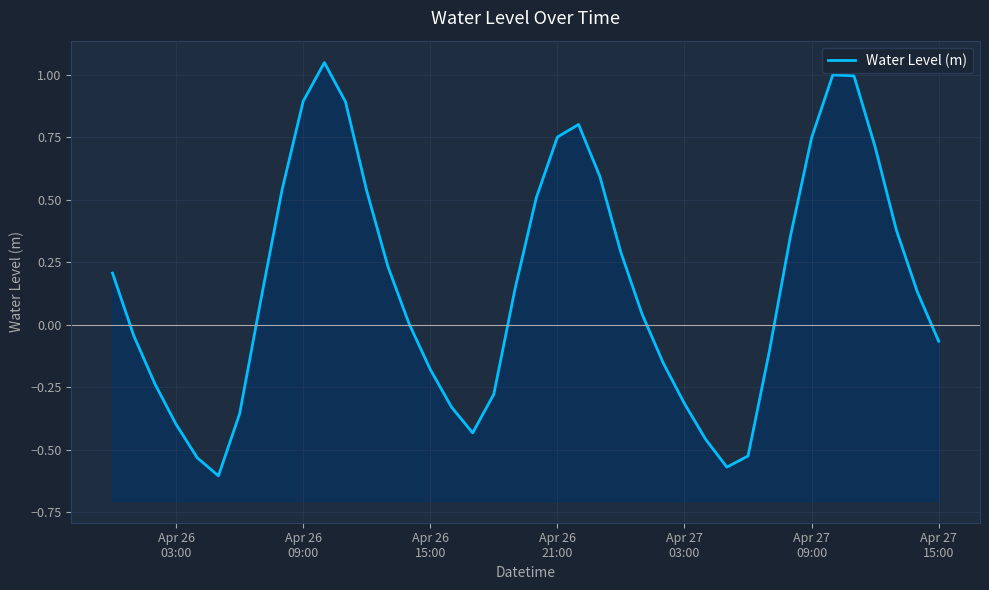

Reading right to left, list all the values displayed in this chart.

-0.1	0.1	0.4	0.7	1.0	1.0	0.7	0.4	-0.1	-0.5	-0.6	-0.5	-0.3	-0.2	0.0	0.3	0.6	0.8	0.8	0.5	0.1	-0.3	-0.4	-0.3	-0.2	0.0	0.2	0.5	0.9	1.0	0.9	0.5	0.1	-0.4	-0.6	-0.5	-0.4	-0.2	-0.0	0.2